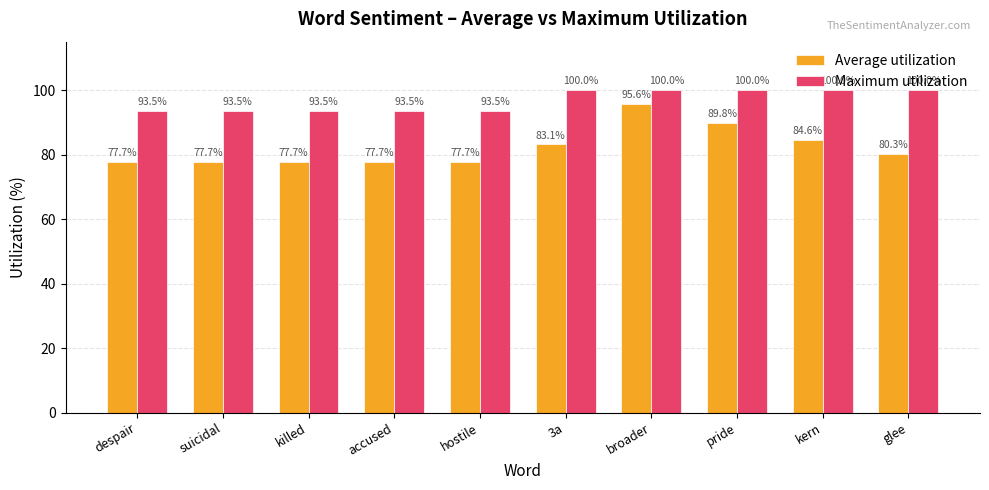

What is the difference between the second highest and second lowest values in the Average utilization series?

12.1